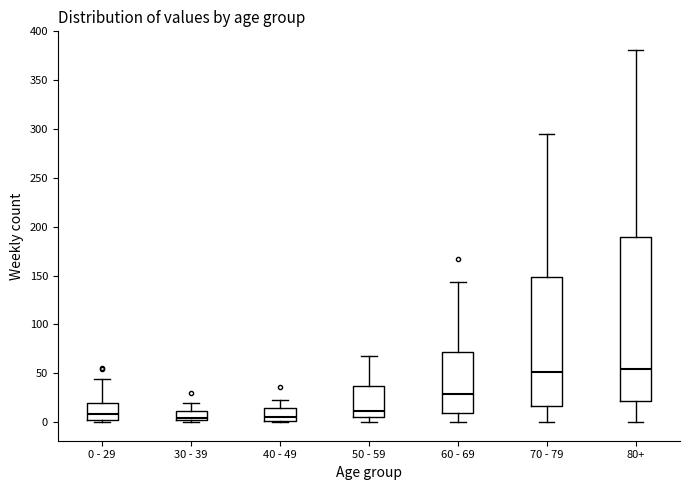

Reading left to right, read every box against the y-axis: the position of its median line, the range the box covers, and the ends of its whiskers. The values are not printed on the chart, so give them approximately, as read against the axis.

0 - 29: median 10, box 0 to 20, whiskers 0 (just below the box's lower edge) to 45
30 - 39: median 5, box 0 to 10, whiskers 0 (just below the box's lower edge) to 20
40 - 49: median 5, box 0 to 15, whiskers 0 to 25
50 - 59: median 10, box 5 to 35, whiskers 0 to 70
60 - 69: median 30, box 10 to 70, whiskers 0 to 145
70 - 79: median 50, box 15 to 150, whiskers 0 to 295
80+: median 55, box 20 to 190, whiskers 0 to 380